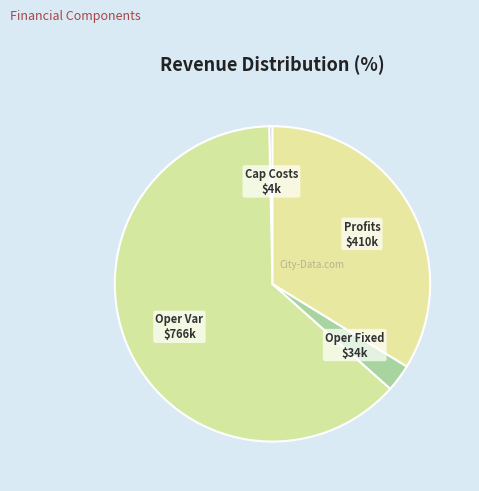

Count the number of slices in the pie.

4